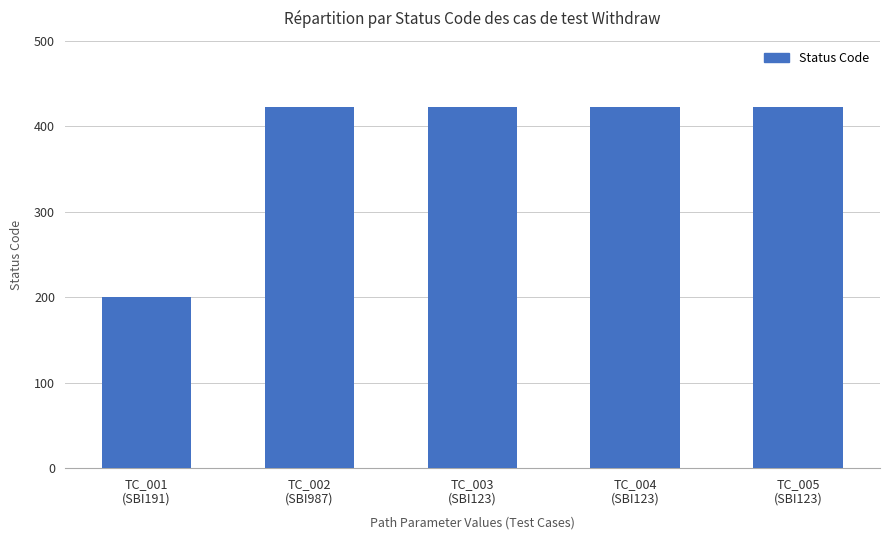

What is the label of the 2nd bar from the right?

TC_004
(SBI123)